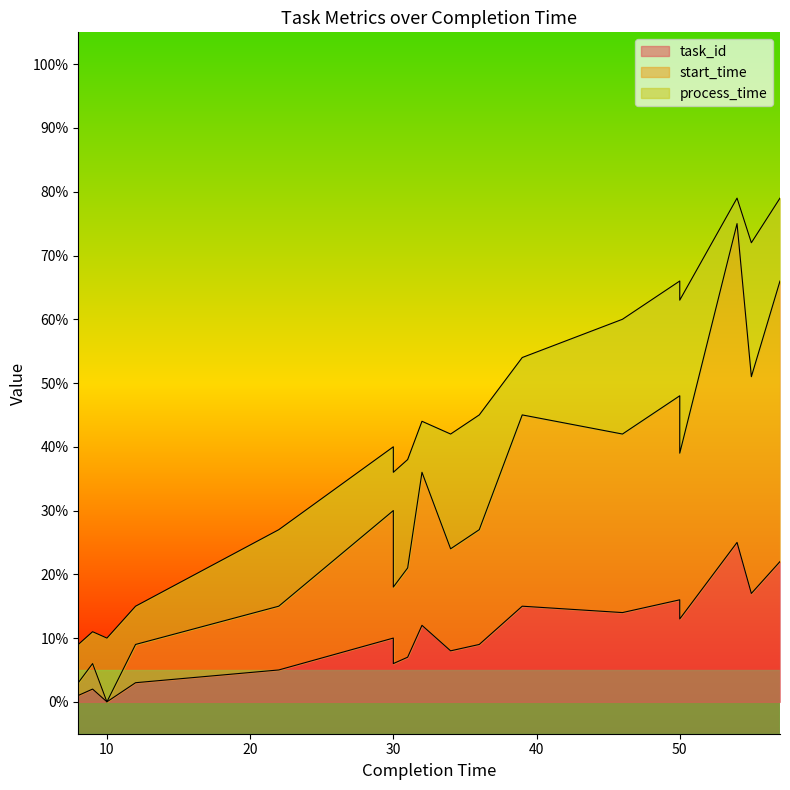

Read the task_id value at 17, to the nearest 5.

5